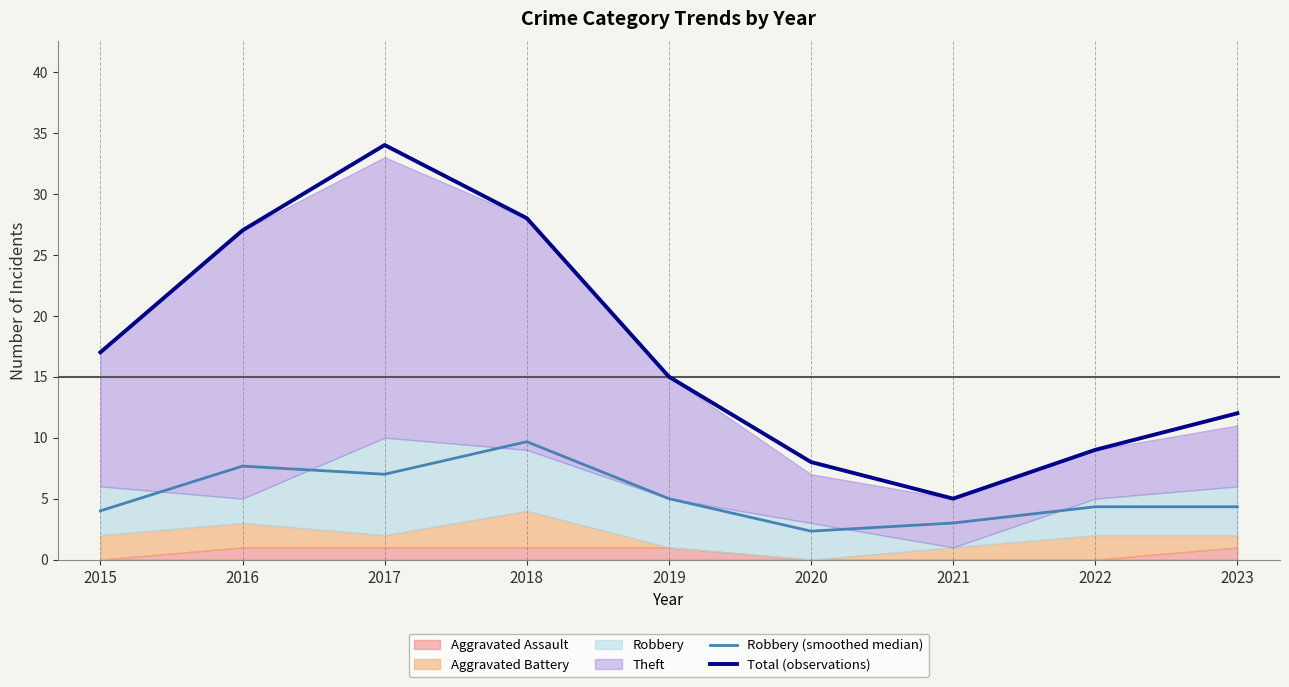

True or false: Robbery (smoothed median) and Total (observations) intersect in this chart.

False